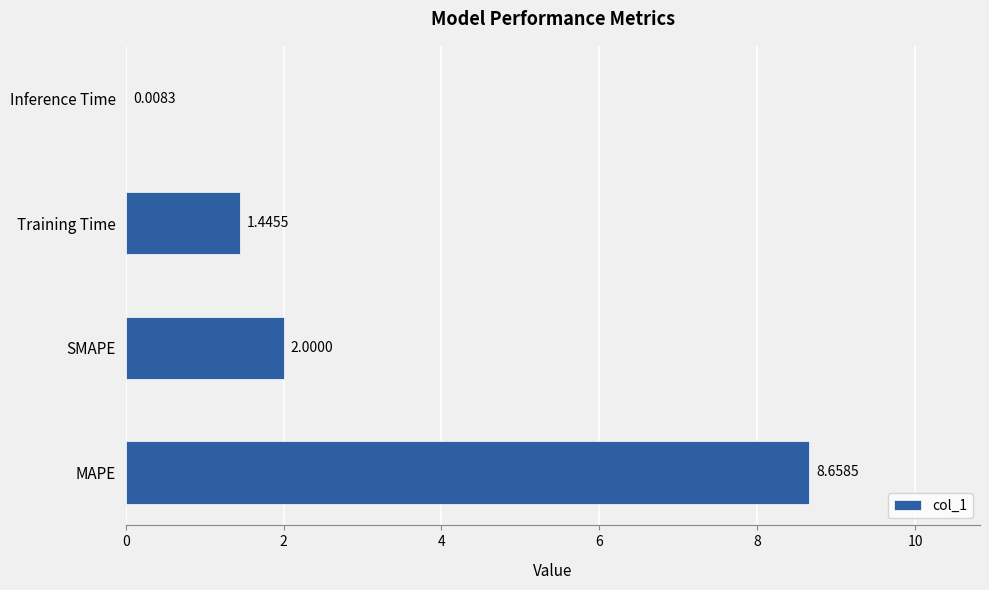

Where is the data nearest to the value 4?

SMAPE